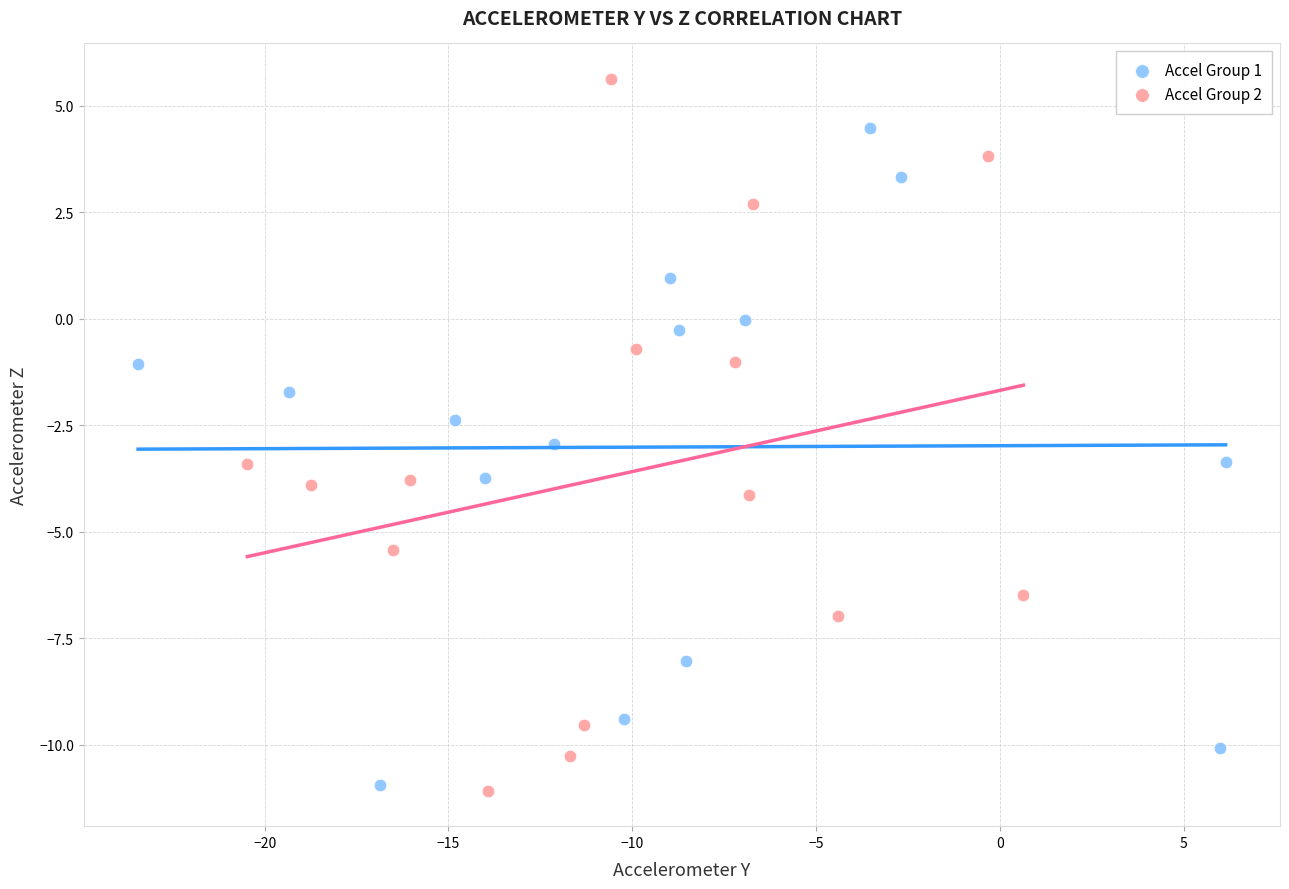

Which series contains the highest Y value?

Accel Group 2